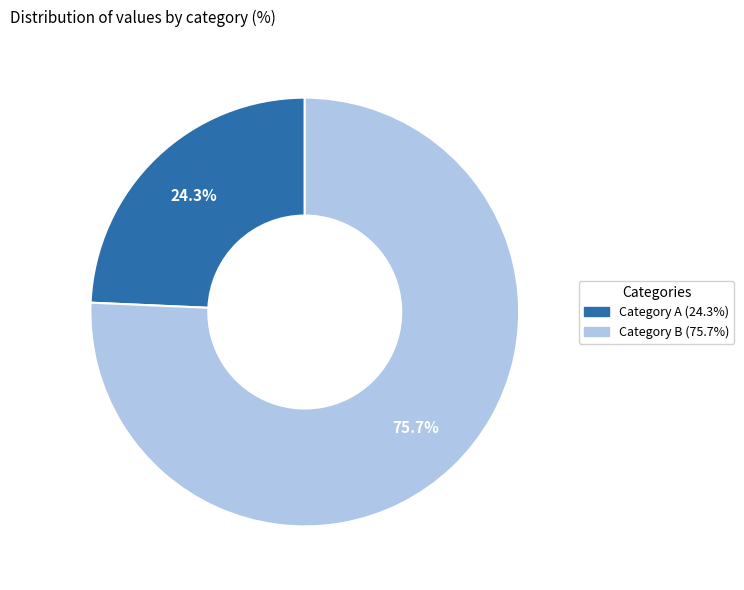

Count the number of slices in the pie.

2